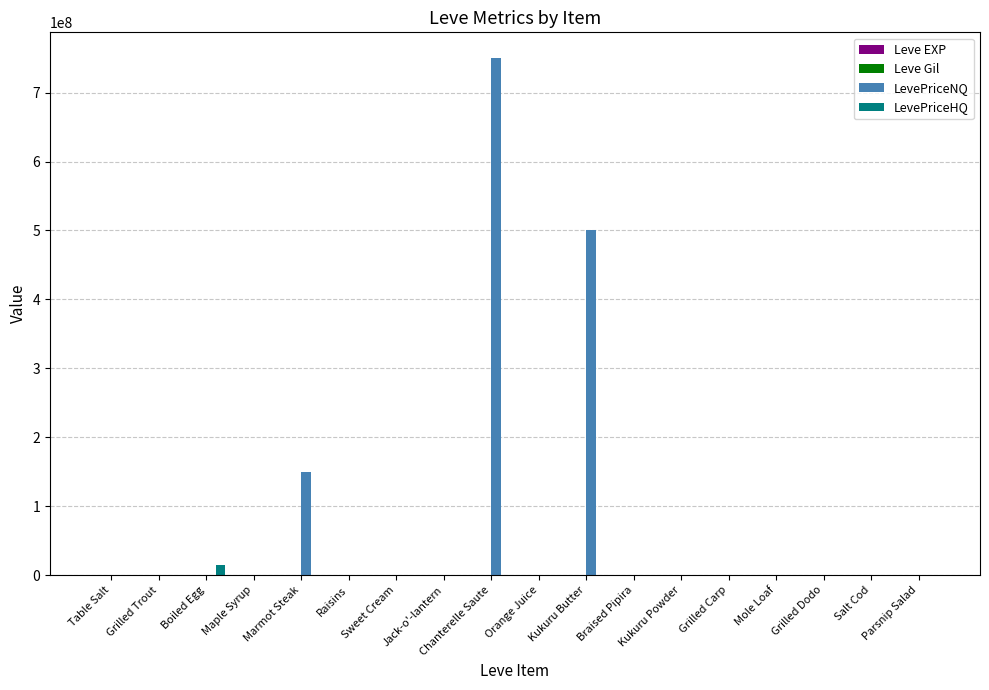

Count the number of categories in the chart.

18